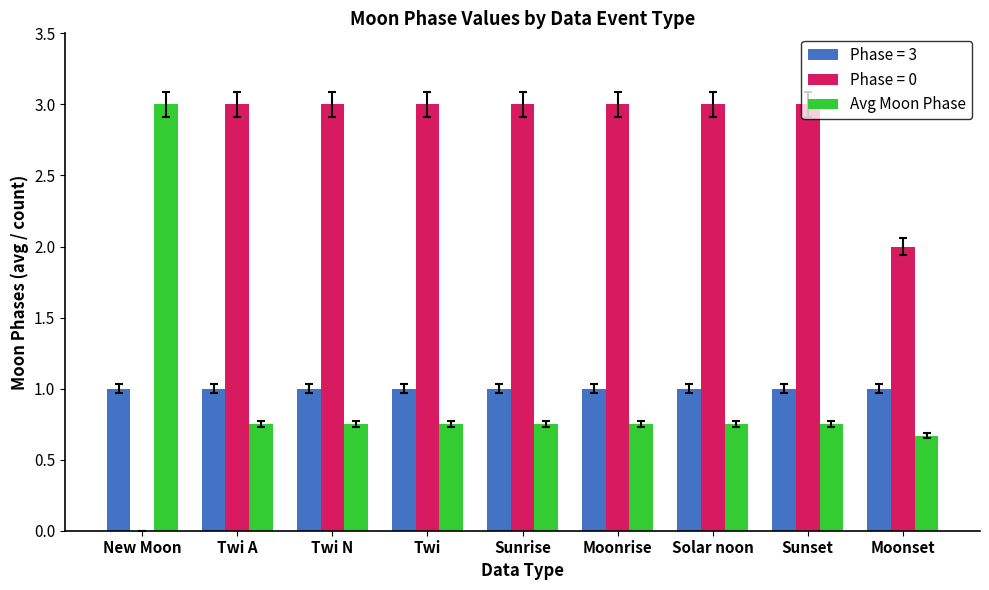

What is the greatest value displayed?

3.0